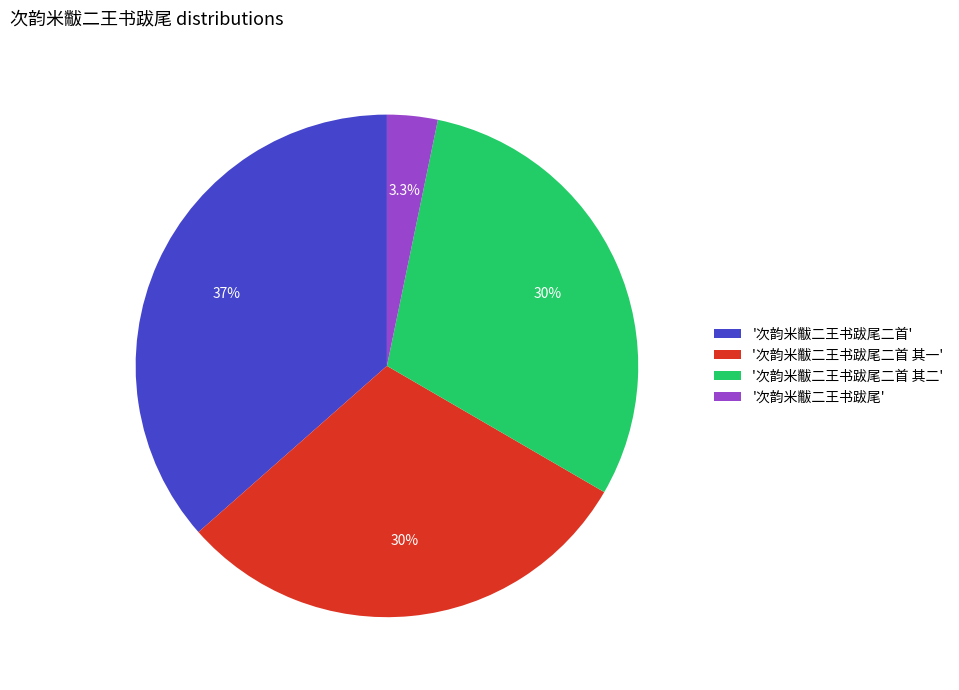

Is there any slice that represents more than half of the pie?

No